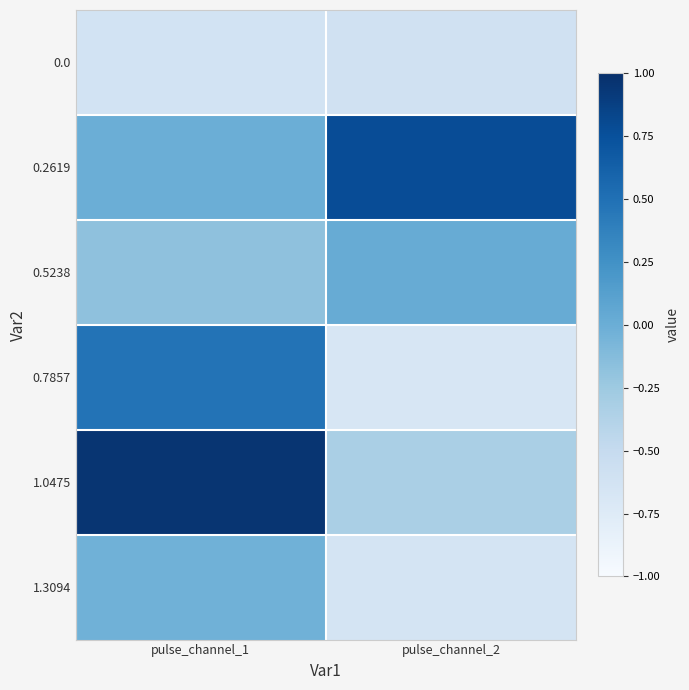

Which series has the largest total across all categories?

0.2619